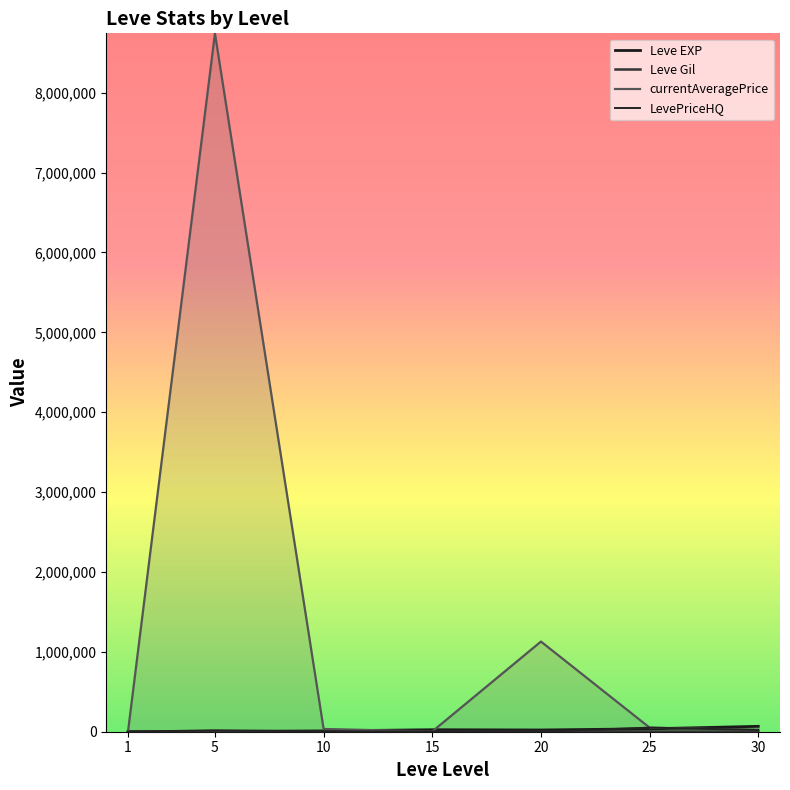

Rank the categories by Leve Gil value from highest to lowest.

15, 25, 30, 20, 10, 5, 1